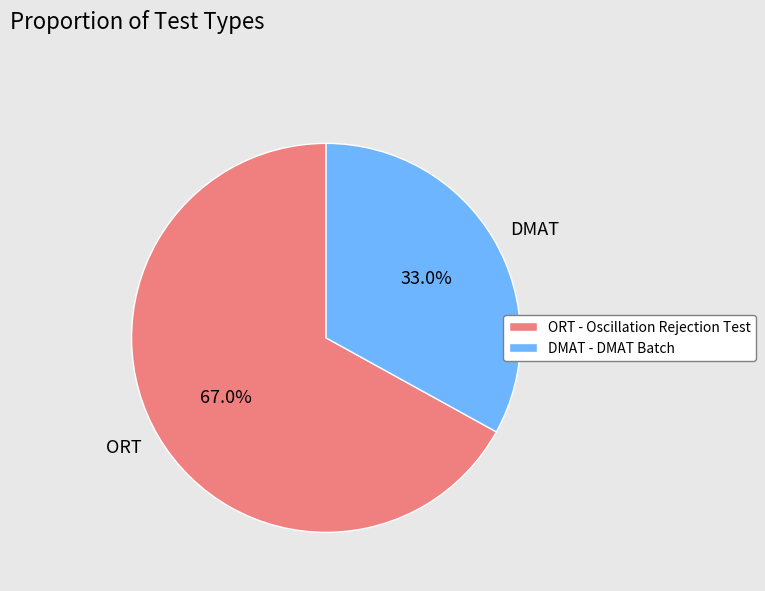

How many segments does this pie chart have?

2